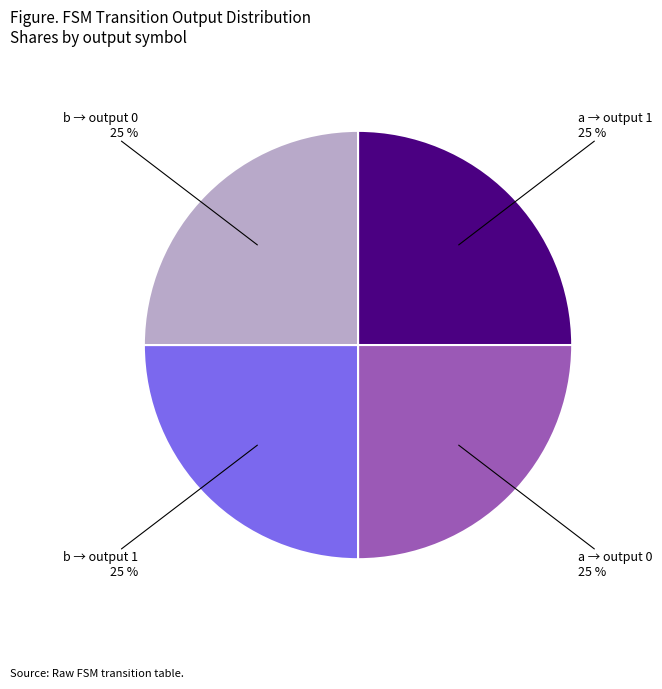

Is there a majority slice in this chart?

No